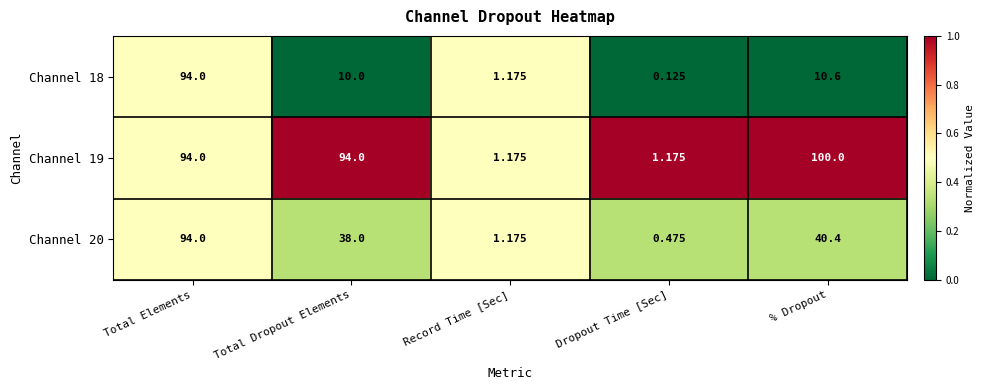

Where is Channel 18 nearest to the value 47?

% Dropout